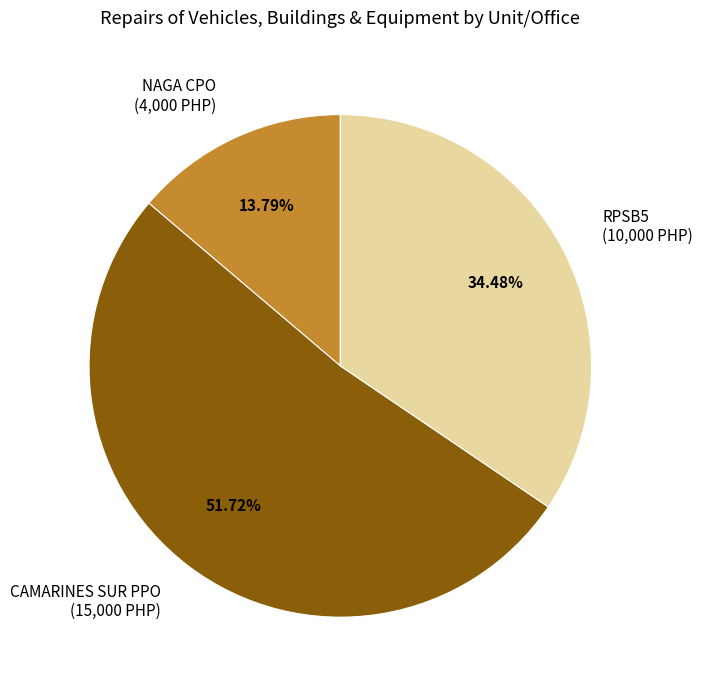

Between CAMARINES SUR PPO (15,000 PHP) and NAGA CPO (4,000 PHP), which is larger?

CAMARINES SUR PPO (15,000 PHP)